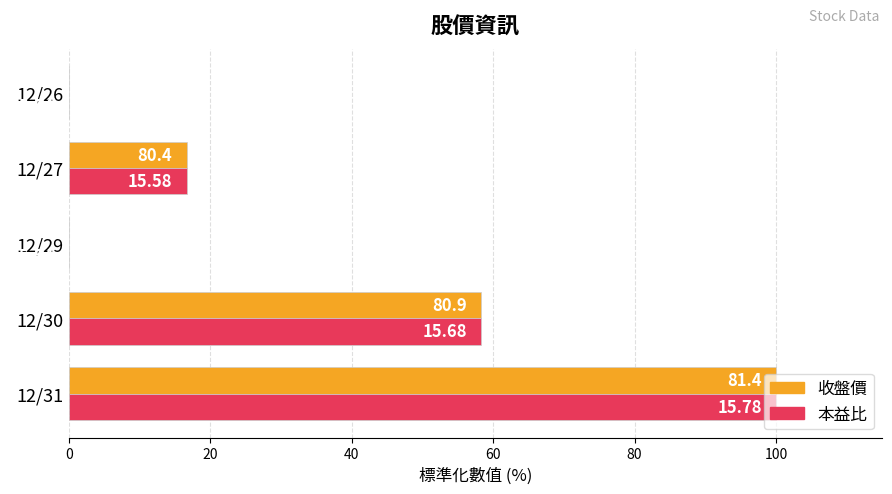

Reading right to left, transcribe all the data shown in this chart.

收盤價: 0.0	16.7	0.0	58.3	100.0
本益比: 0.0	16.7	0.0	58.3	100.0